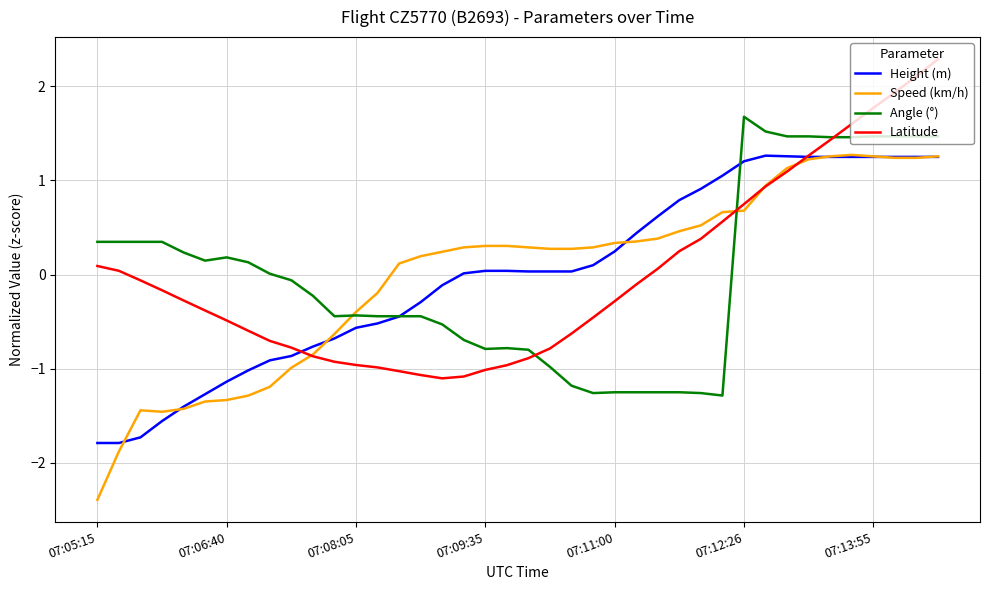

How many values in the Latitude series exceed 0?

16